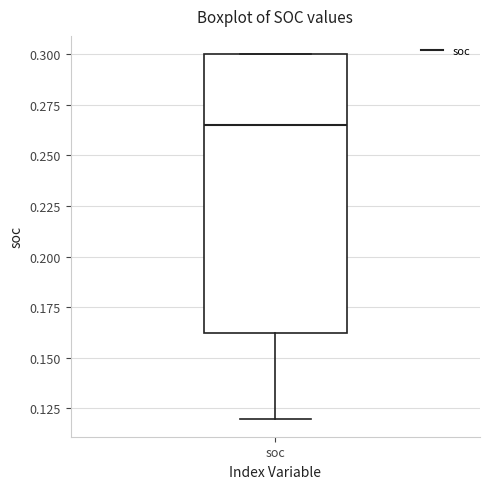

Transcribe this box plot: give where the median line is, the range the box spans, and where the two whiskers end, as read against the y-axis. The values are not printed on the chart, so give them approximately, as read against the axis.

median 0.265, box 0.160 to 0.300, whiskers 0.120 to 0.300